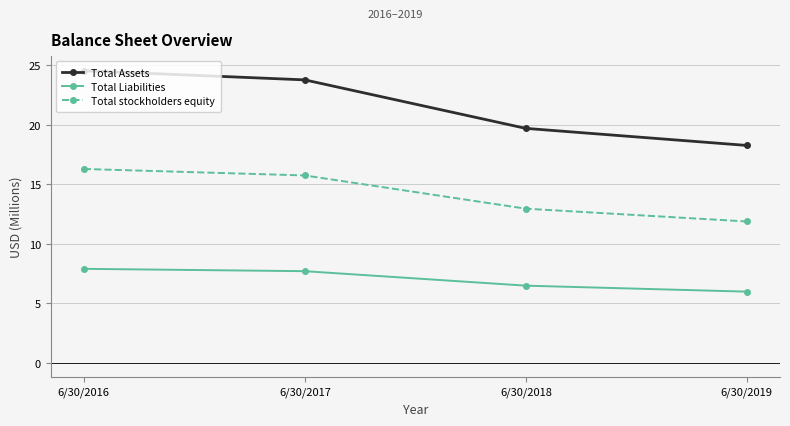

Does the chart display data point markers on the line(s)?

Yes